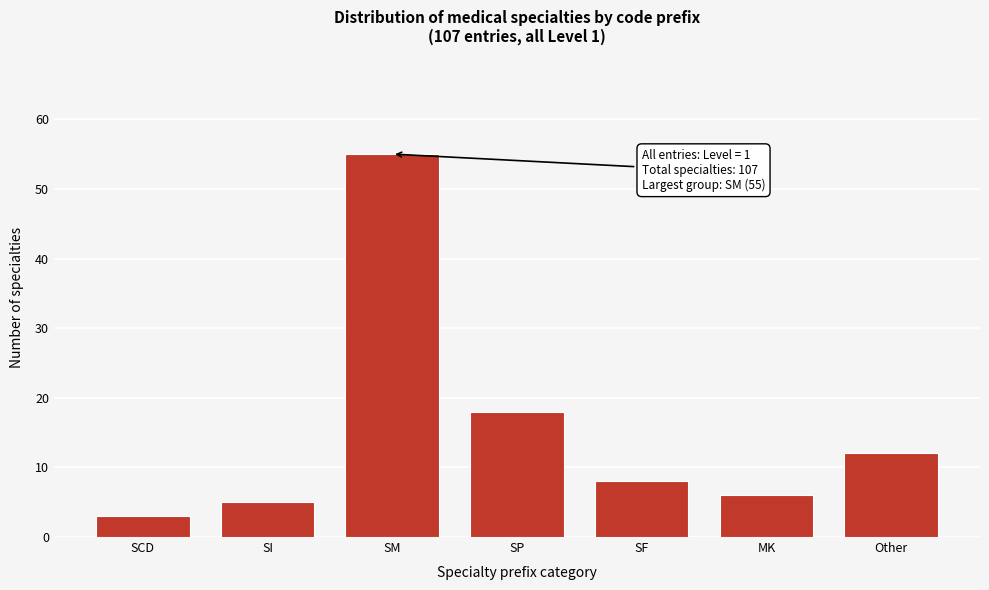

Reading left to right, what are all the values shown in this chart?

3	5	55	18	8	6	12